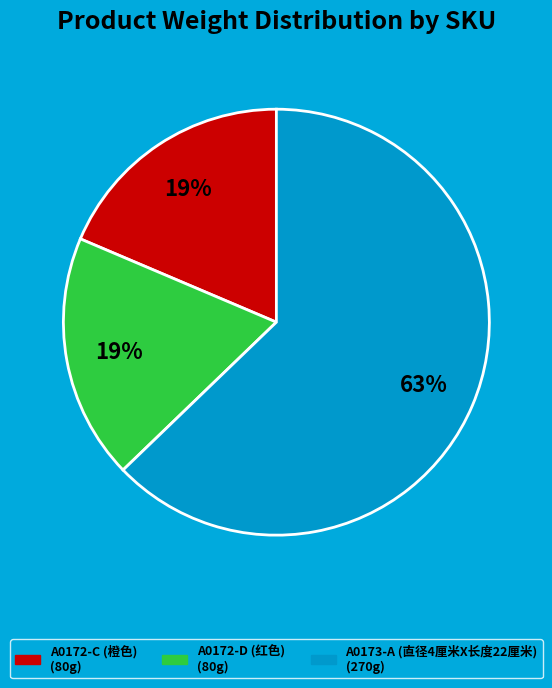

Is the sum of A0172-D (红色) and A0172-C (橙色) greater than half?

No